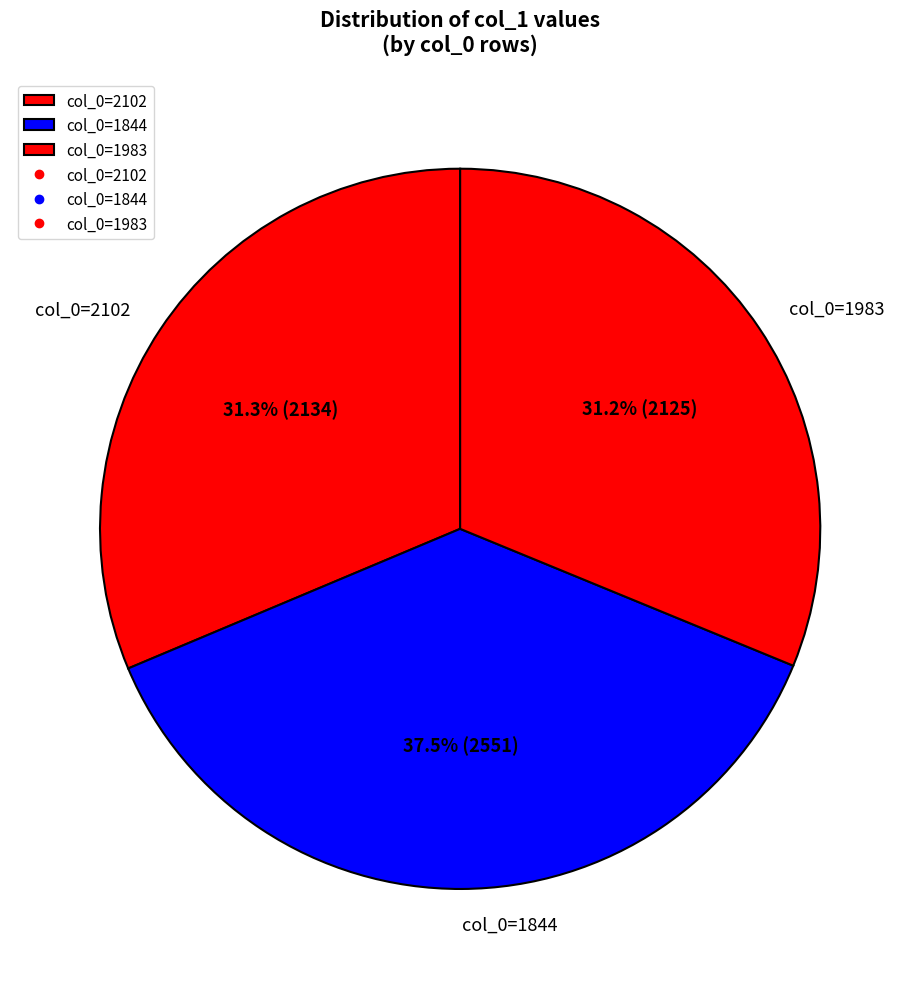

Does any single category account for the majority?

No